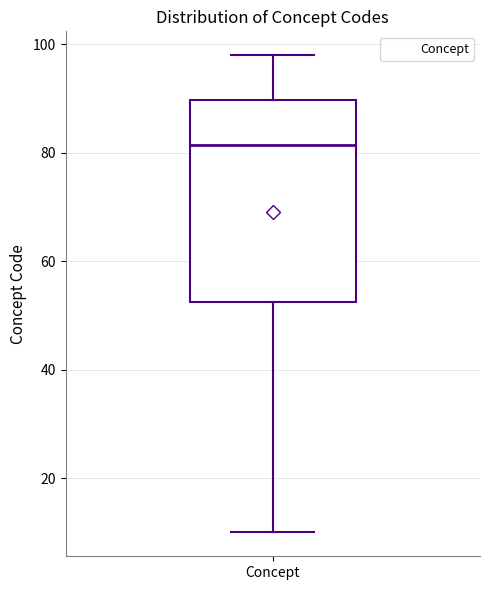

Transcribe this box plot: give where the median line is, the range the box spans, and where the two whiskers end, as read against the y-axis. The values are not printed on the chart, so give them approximately, as read against the axis.

median 82, box 52 to 90, whiskers 10 to 98